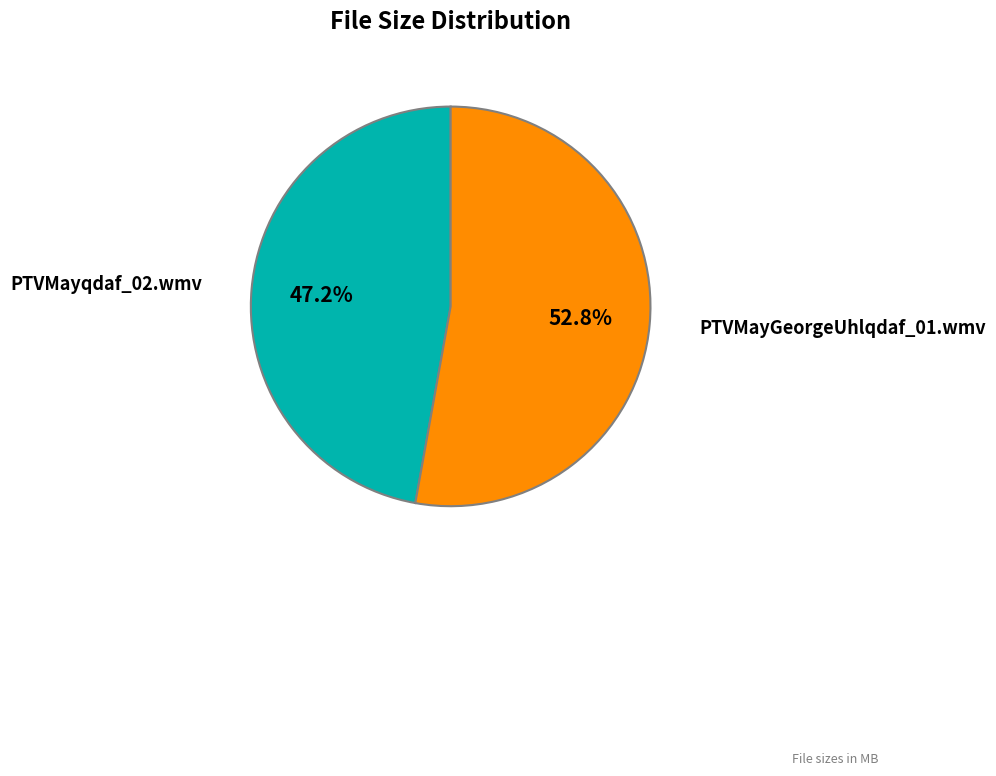

Is there any slice that represents more than half of the pie?

Yes